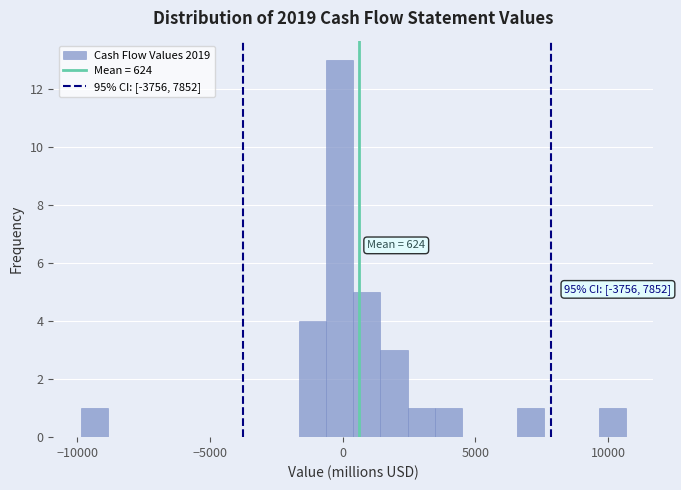

Around what value on the x-axis is the tallest bar? Give the approximate position of its centre, as read against the axis.

0